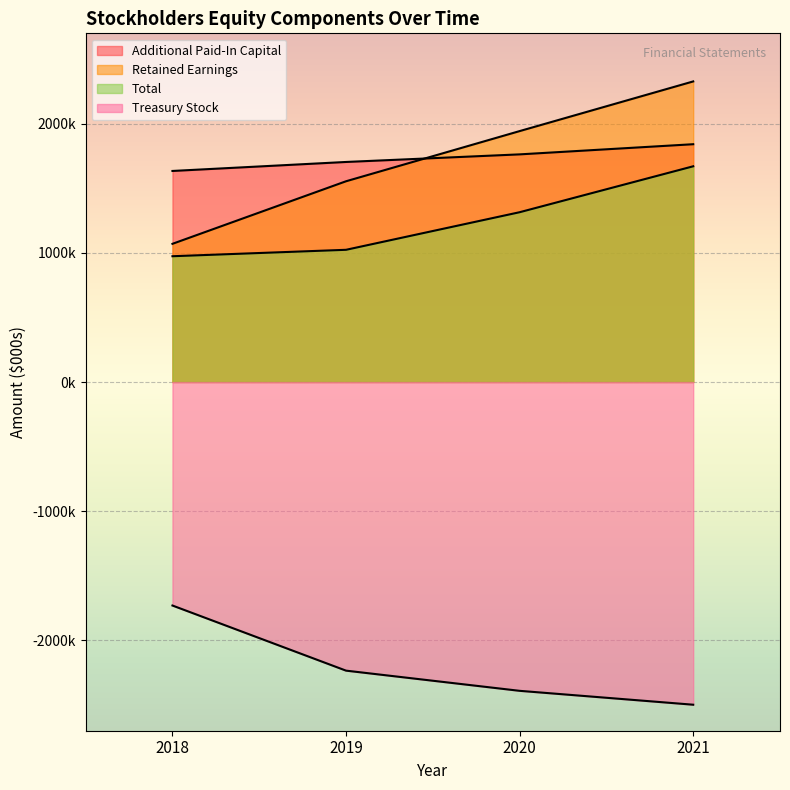

The Treasury Stock series shows -3916414 at 2021. True or false?

False